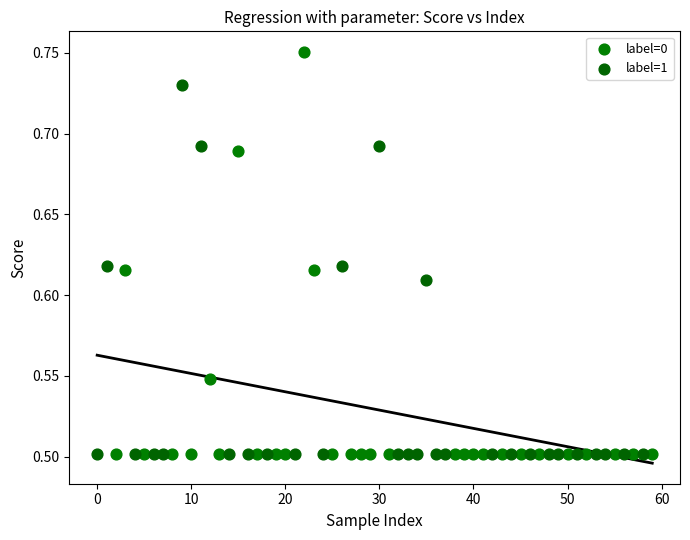

Which series has the widest spread of Y values?

label=0